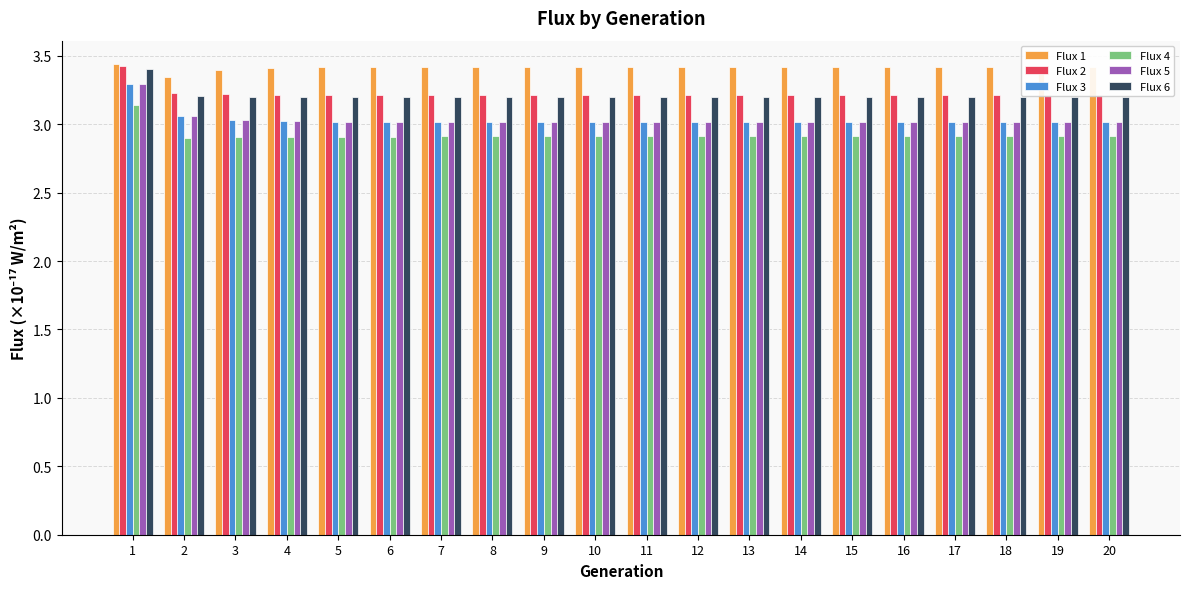

What is the average value of the Flux 4 series?

2.9